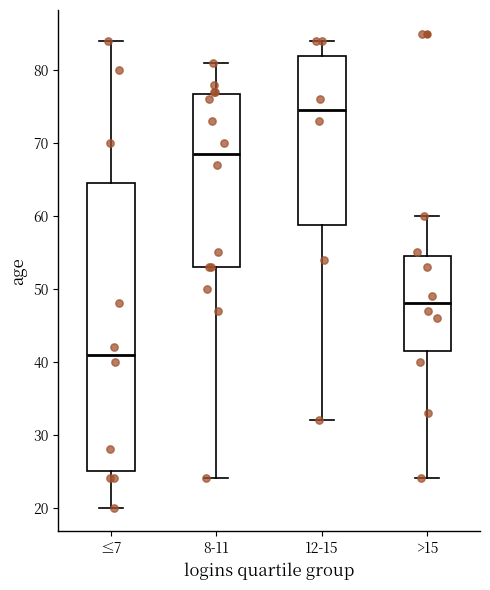

Where does the median line of the box for ≤7 sit on the y-axis? The values are not printed on the chart, so give them approximately, as read against the axis.

41